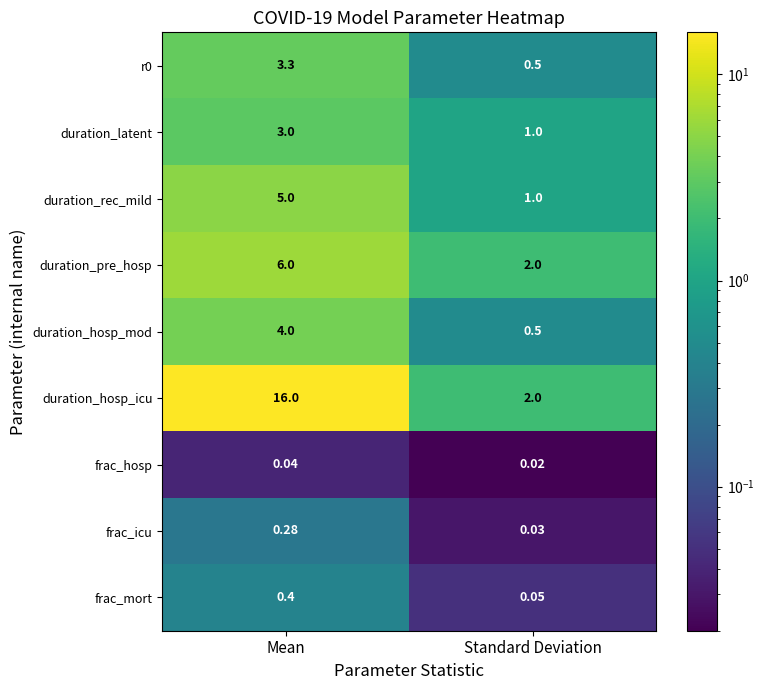

Where is duration_hosp_mod nearest to the value 2?

Standard Deviation